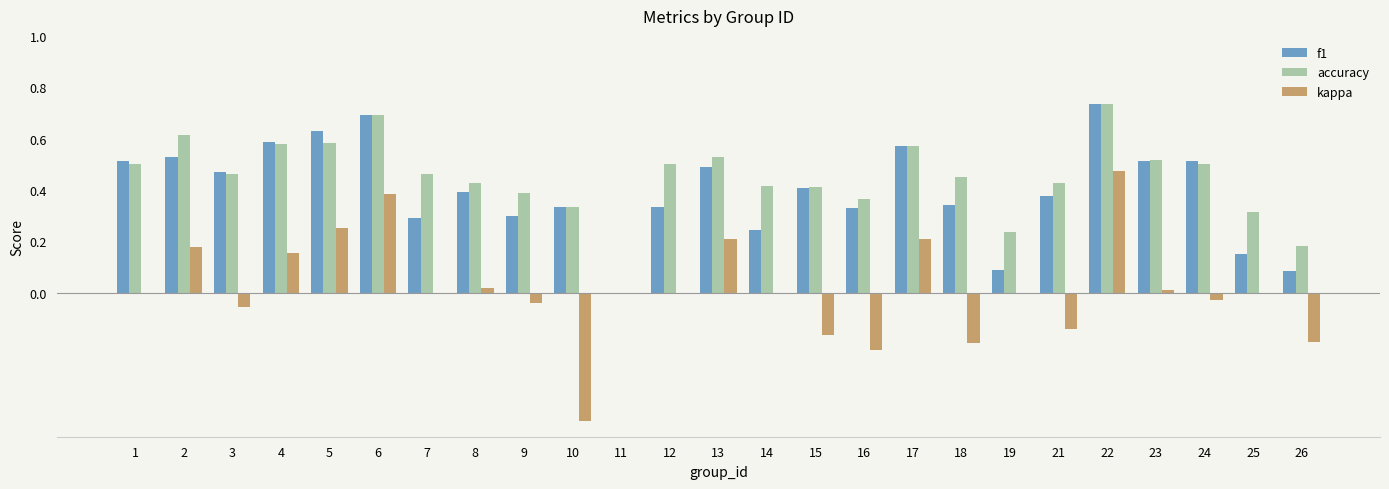

Which series changed the most between 6 and 13?

f1